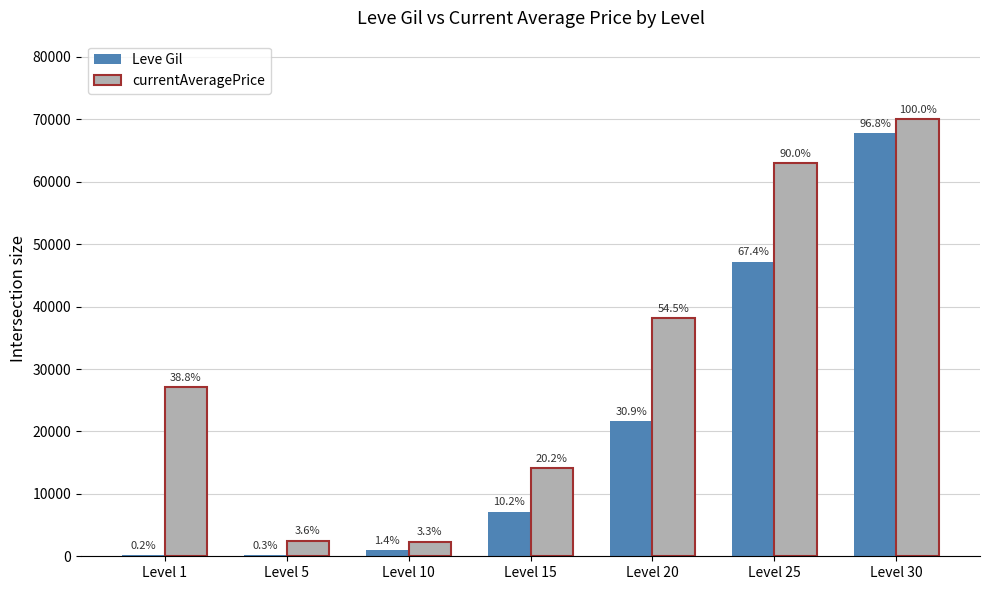

What is the average value of the Leve Gil series?

20724